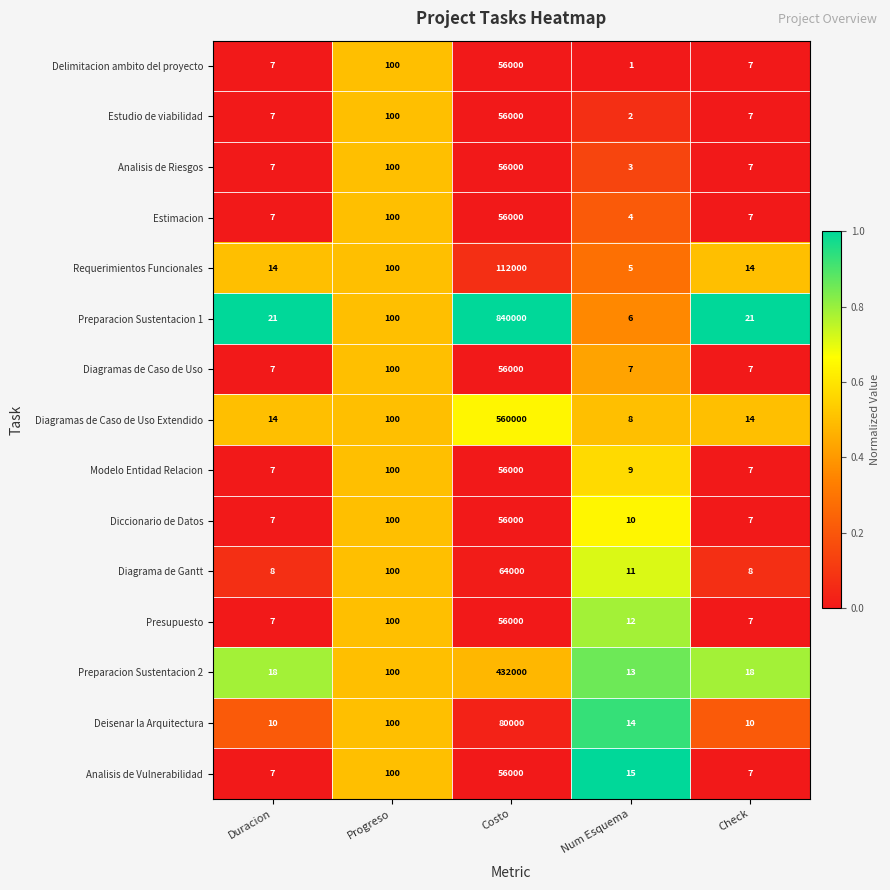

Is the value of Delimitacion ambito del proyecto at Duracion greater than the value of Deisenar la Arquitectura at Progreso?

No